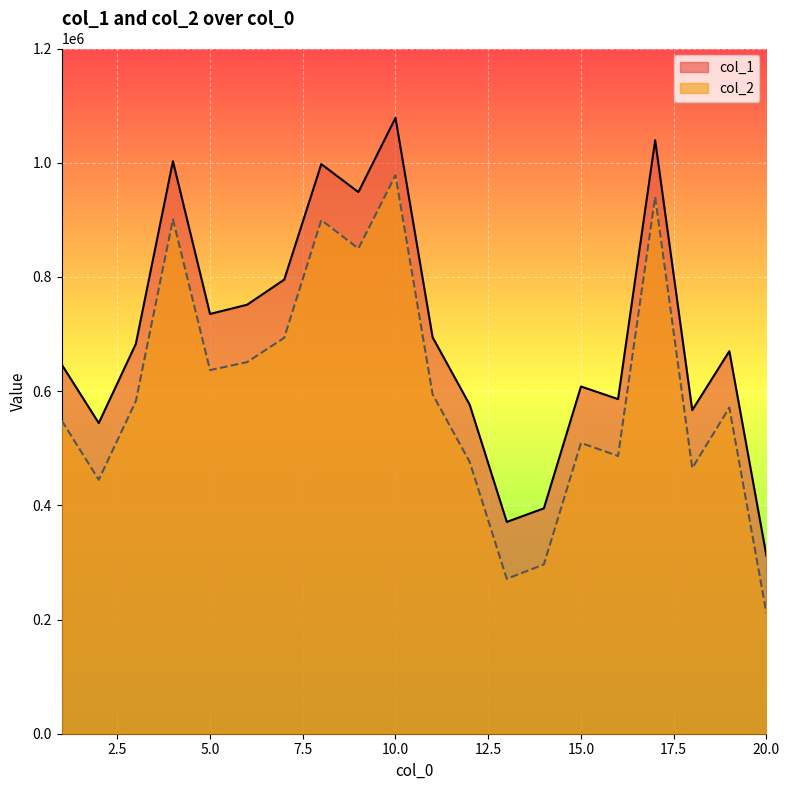

How many values in the col_1 series exceed 682770?

9